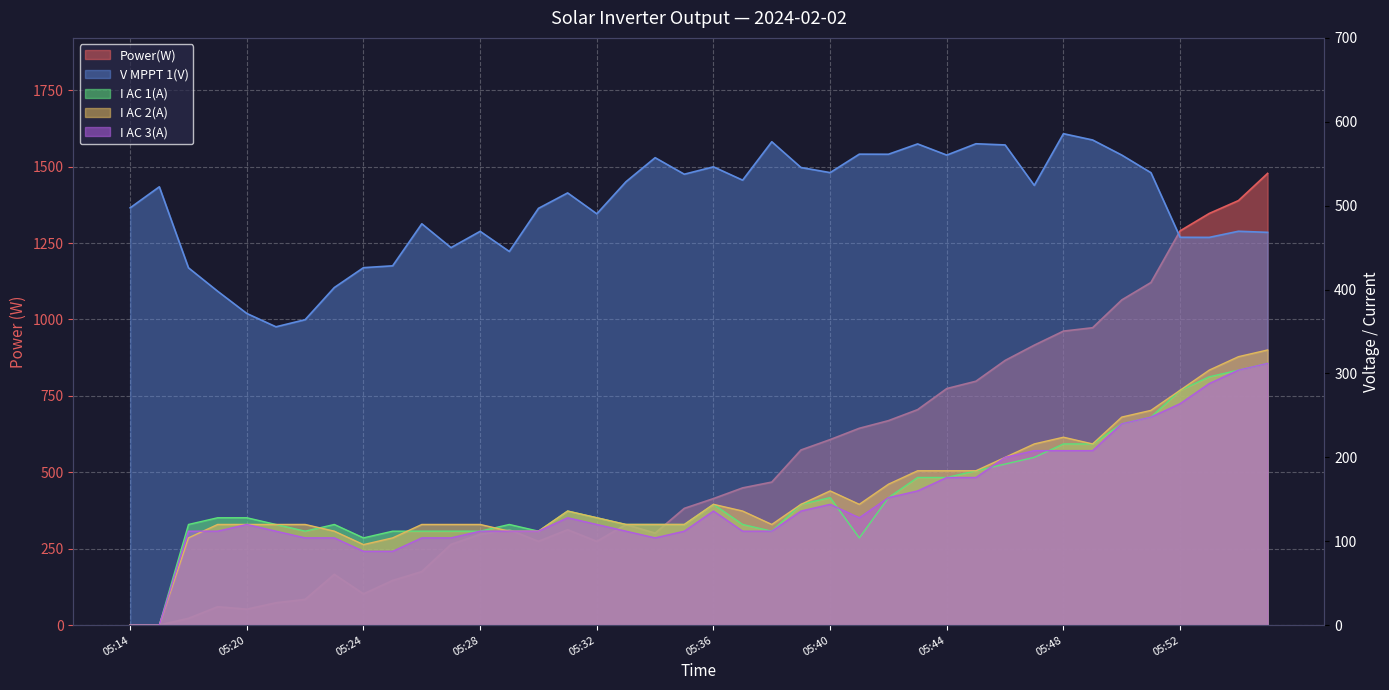

How many times do I AC 1(A) and I AC 3(A) cross each other?

3